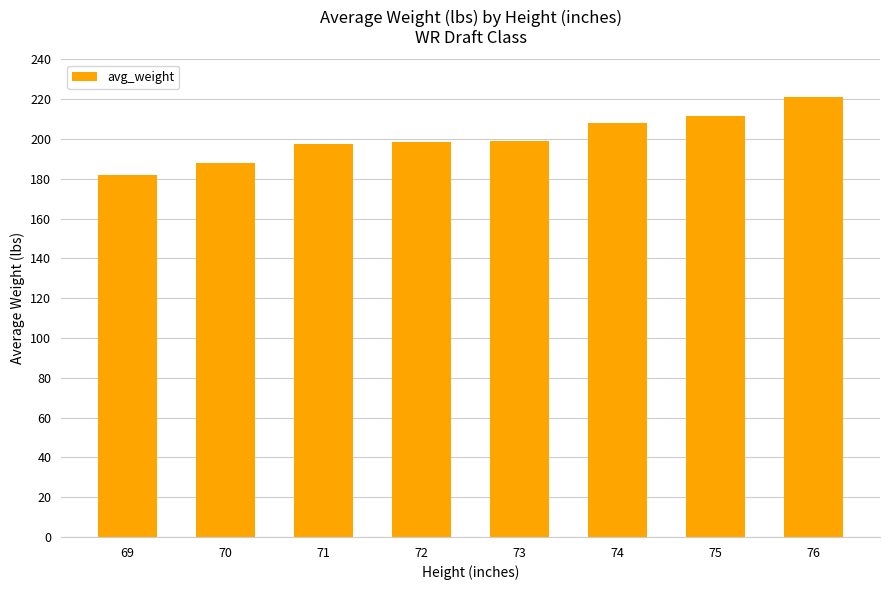

What value does the data have at 75?

211.5